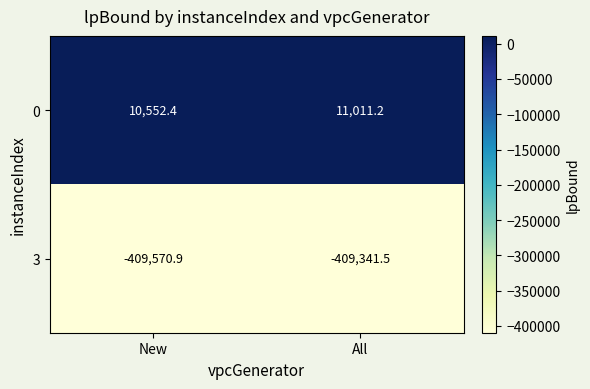

What is the spread (max minus min) of values at New?

420123.3